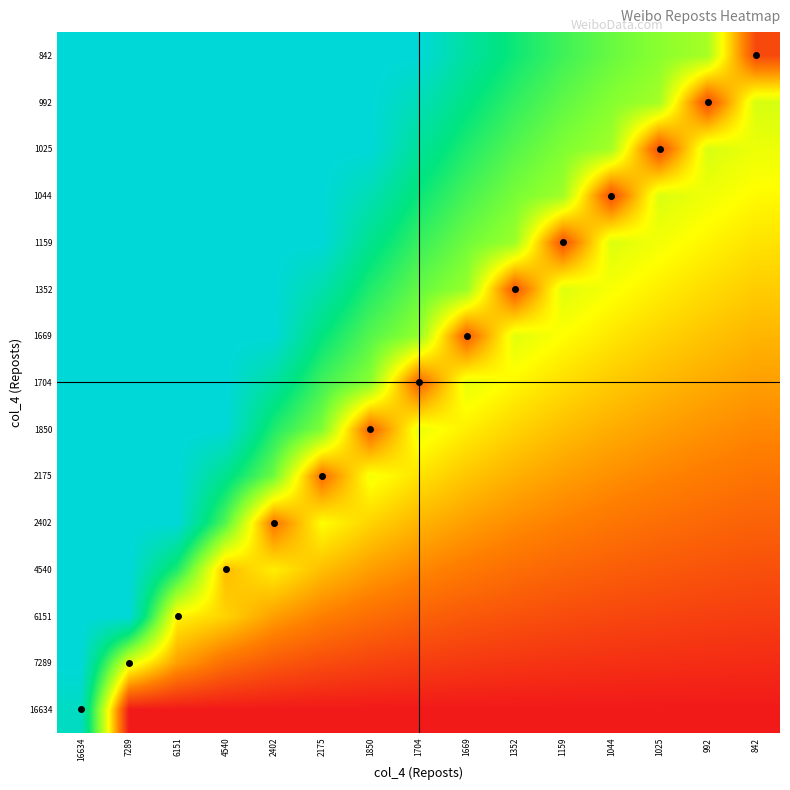

Which series has the largest total across all categories?

842